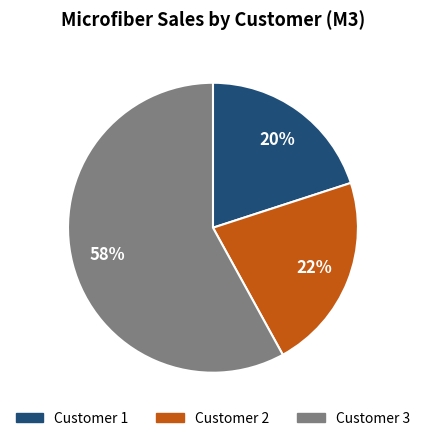

Count the number of slices in the pie.

3